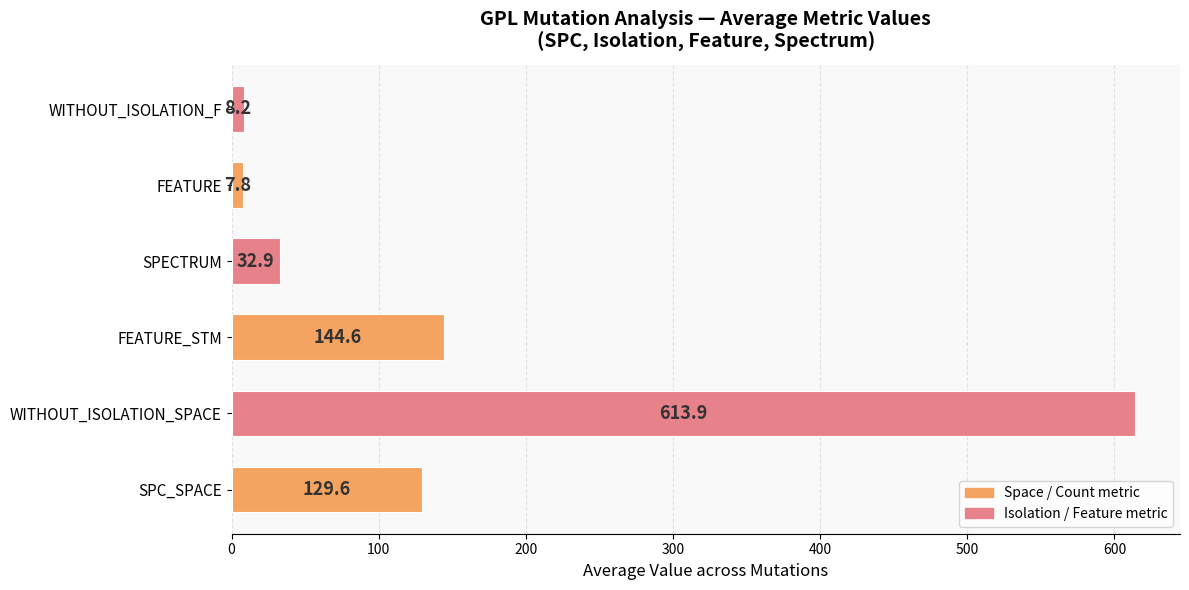

What value does the data have at SPECTRUM?

32.9